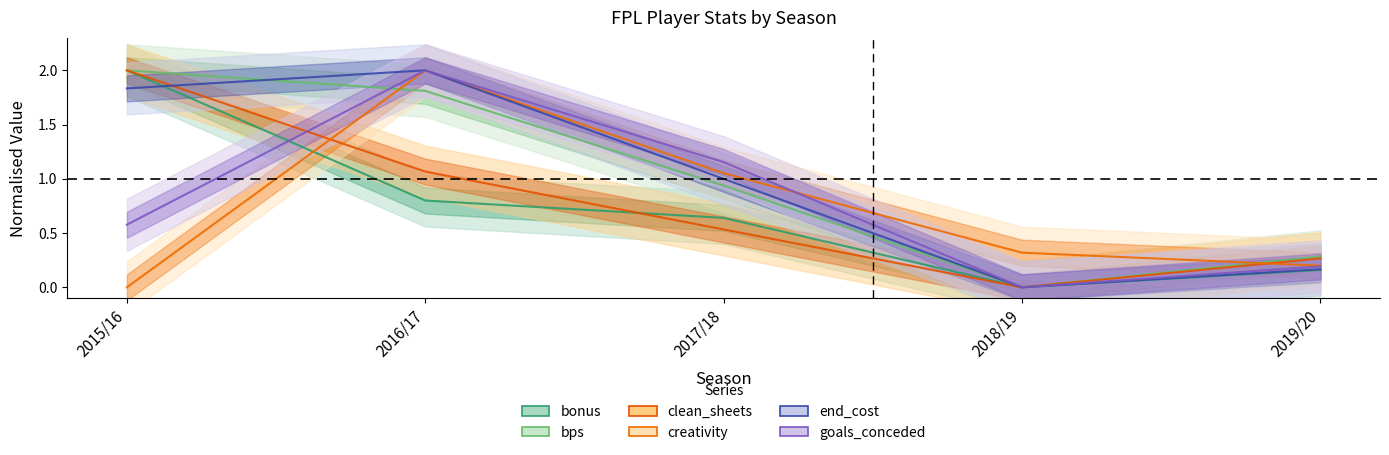

In end_cost, how many points are higher than both neighbors (excluding endpoints)?

1